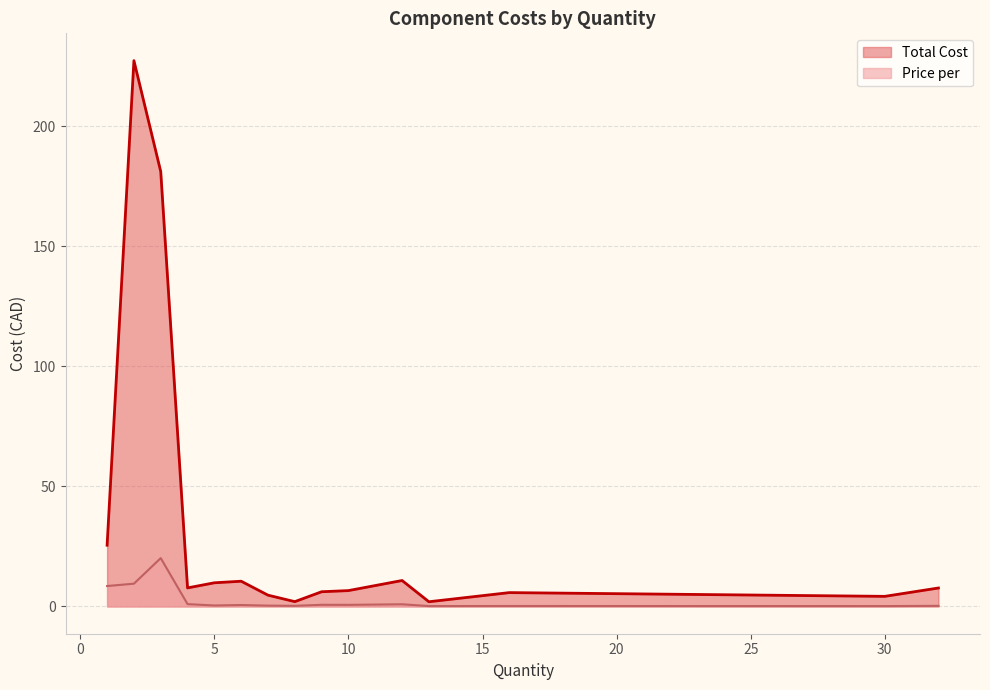

What is the sum of all Price per values?

43.6